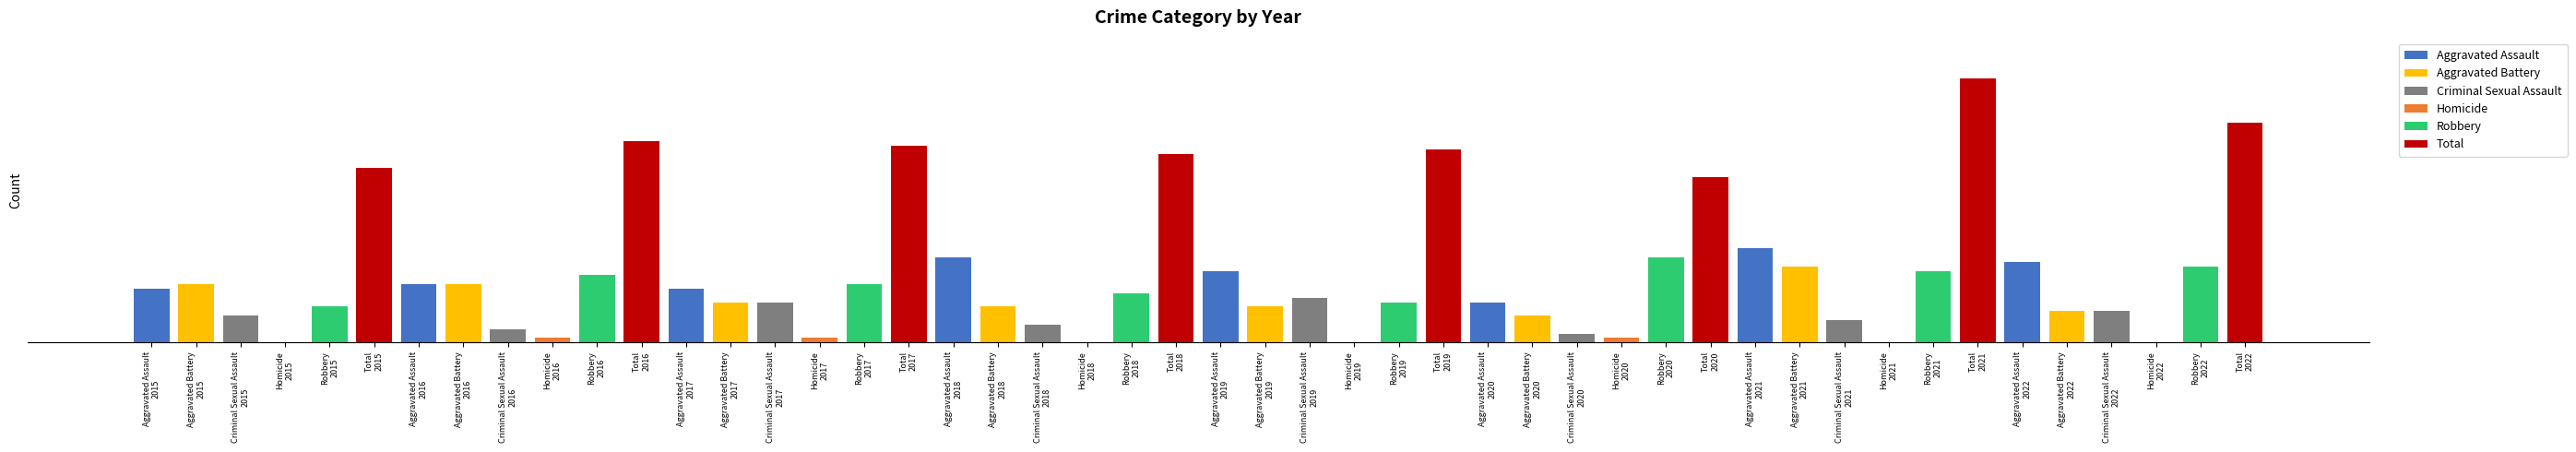

How many groups of bars are there?

8